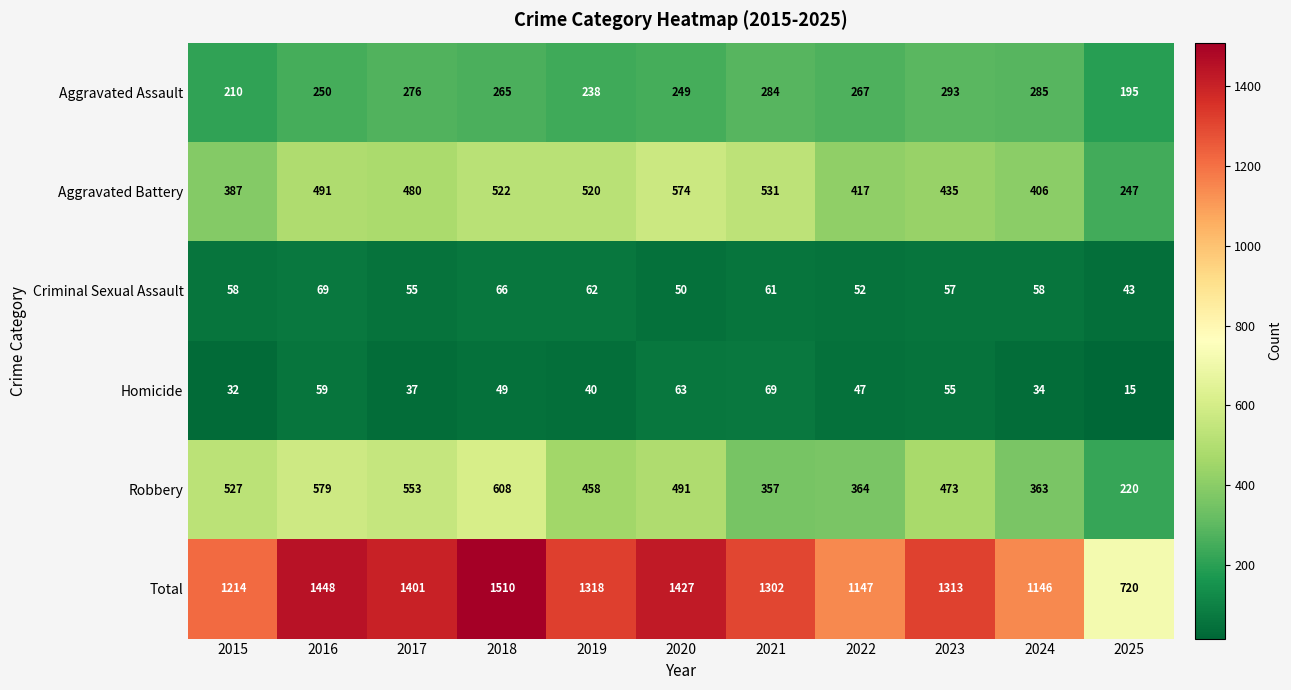

Between 2016 and 2018, which series saw the biggest shift?

Total